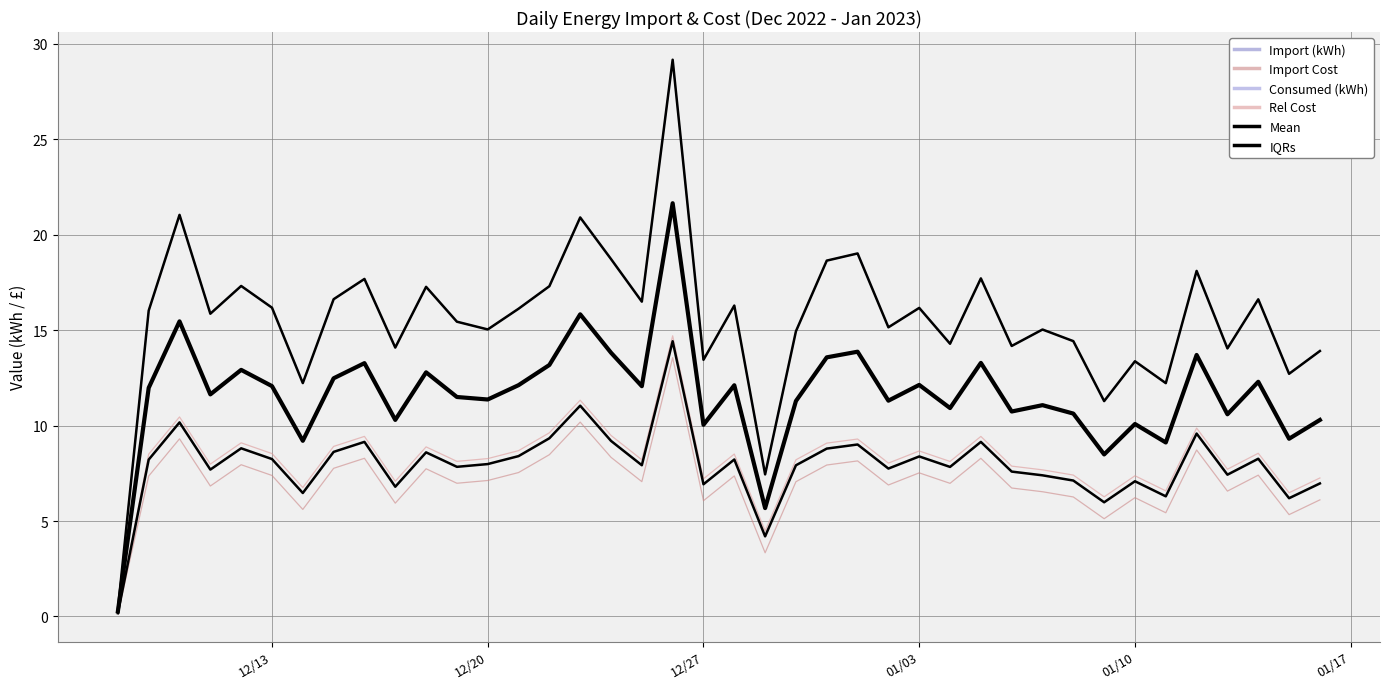

Does the chart have visible grid lines?

Yes